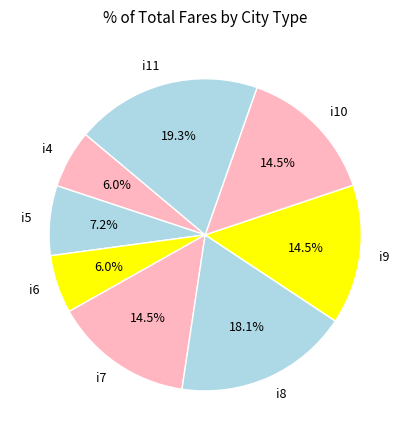

True or false: i8 accounts for 4% of the total.

False